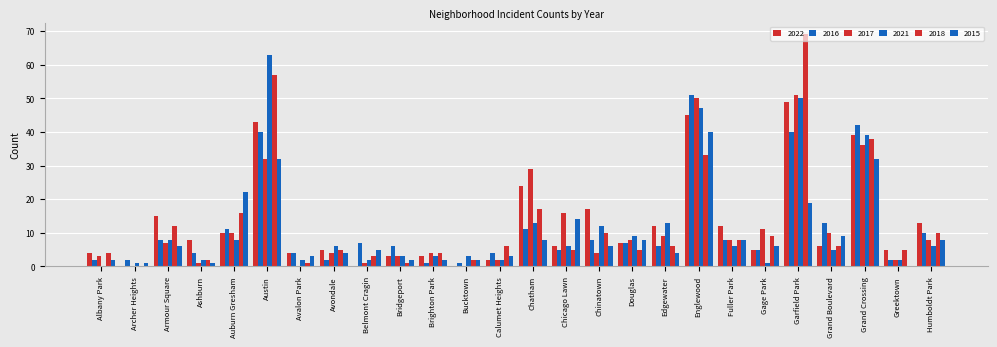

Which series has the widest spread of values?

2018